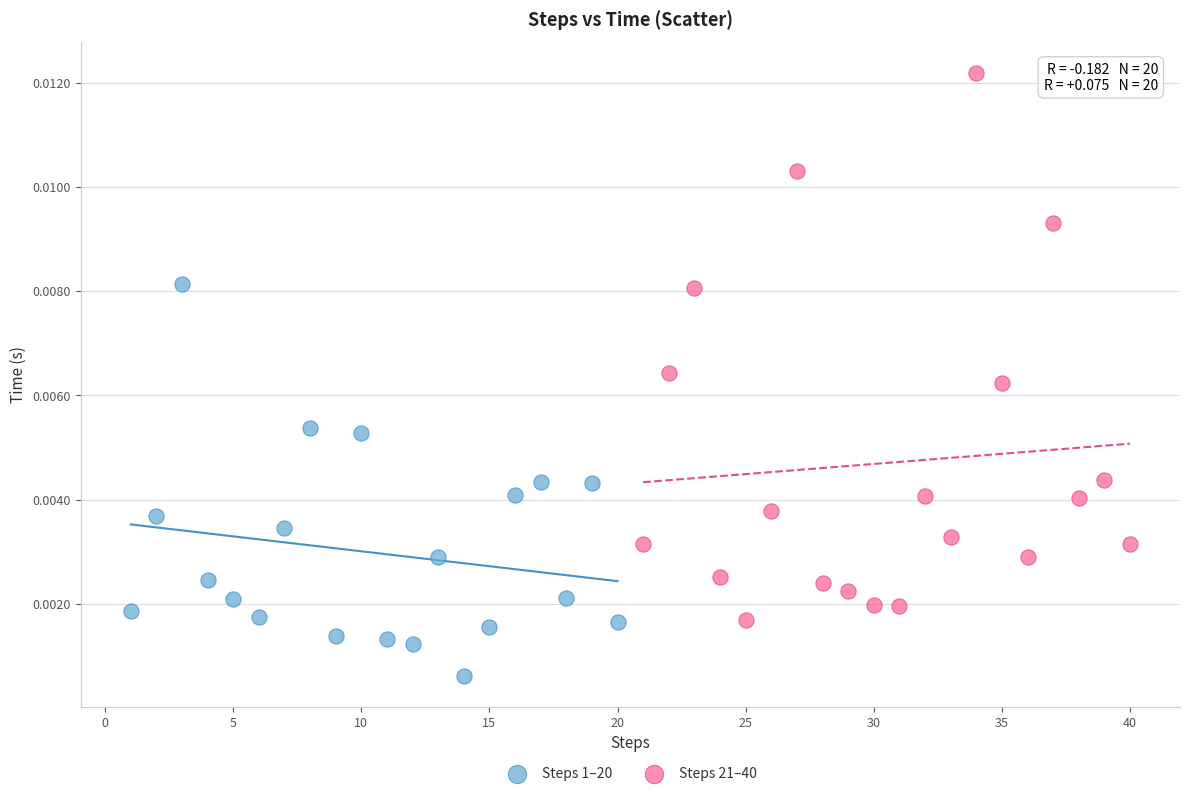

Which series contains the highest Y value?

Steps 21–40